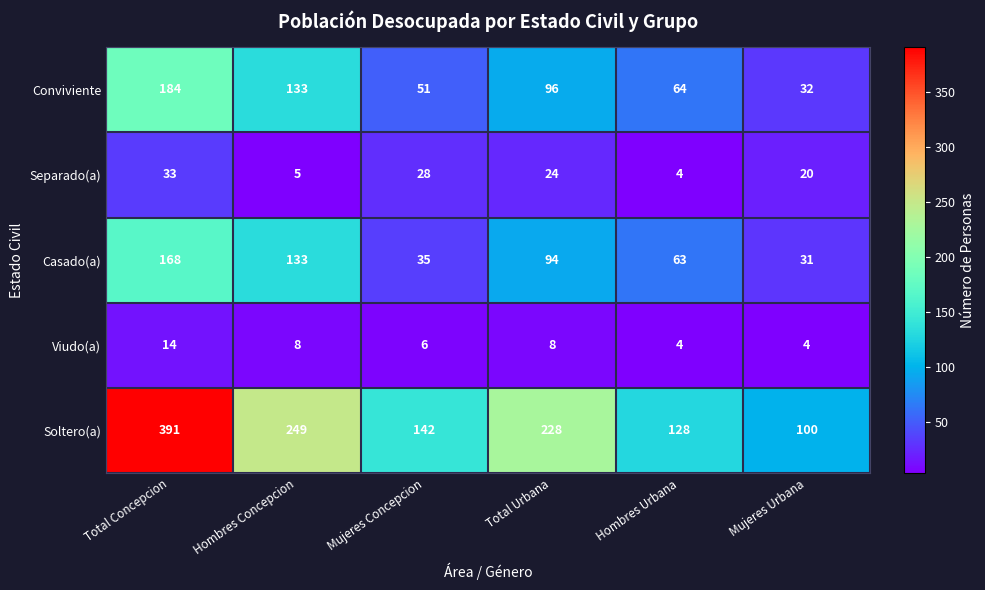

At which label does Casado(a) first exceed 94?

Total Concepcion